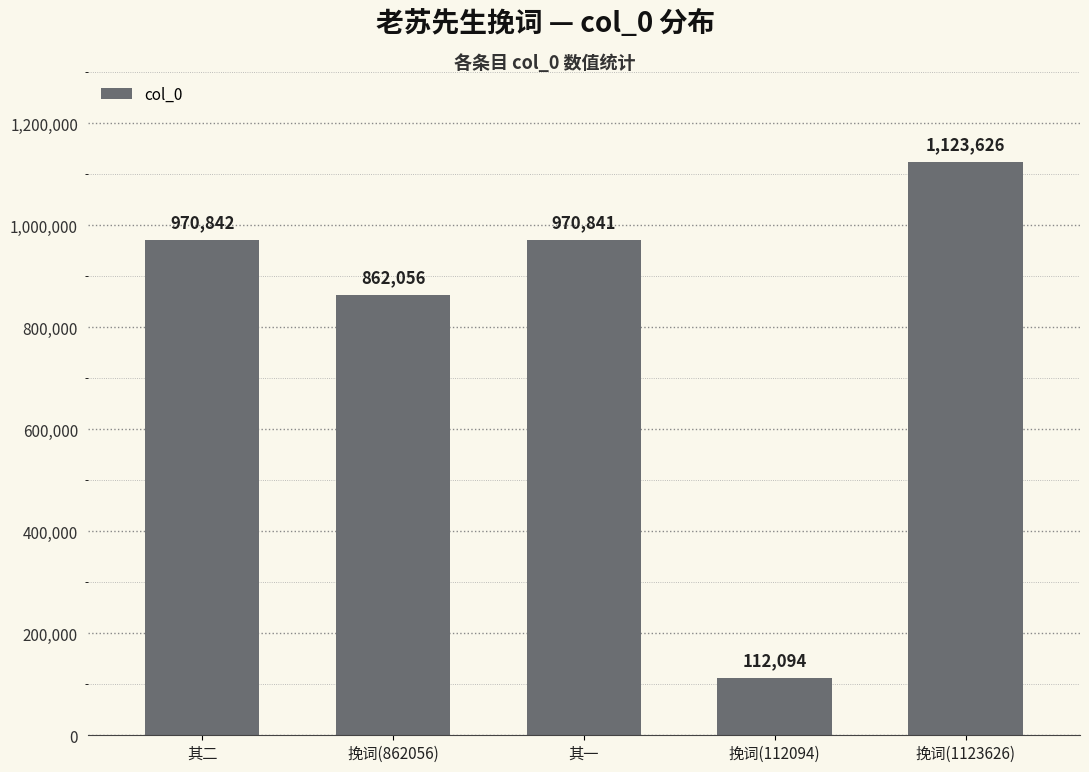

What is the label of the 4th bar from the right?

挽词(862056)